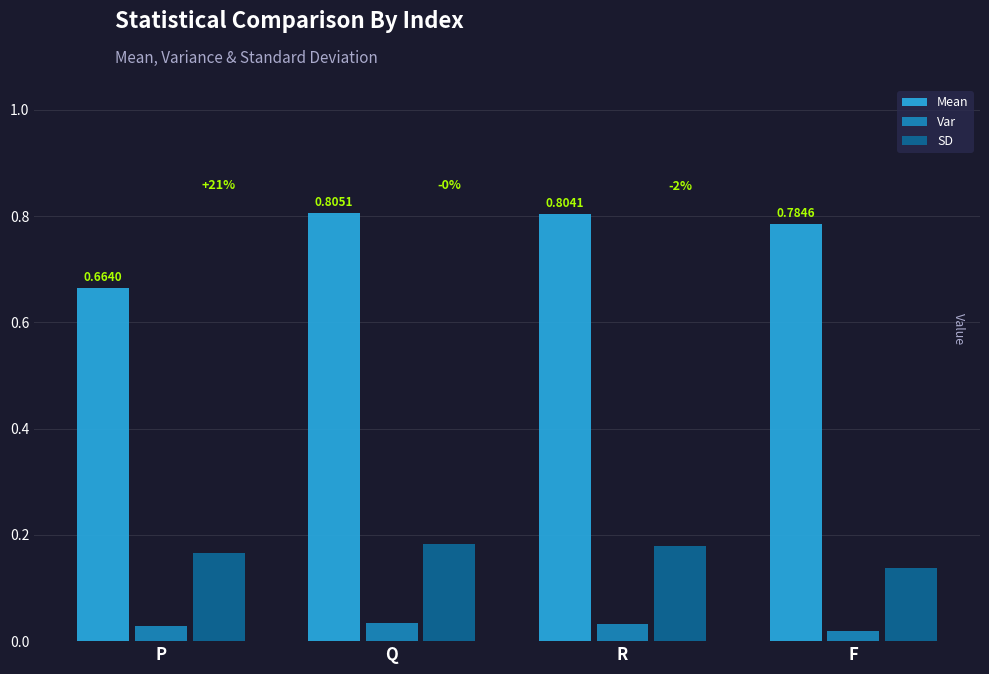

List the labels in order of Mean value, largest first.

Q, R, F, P